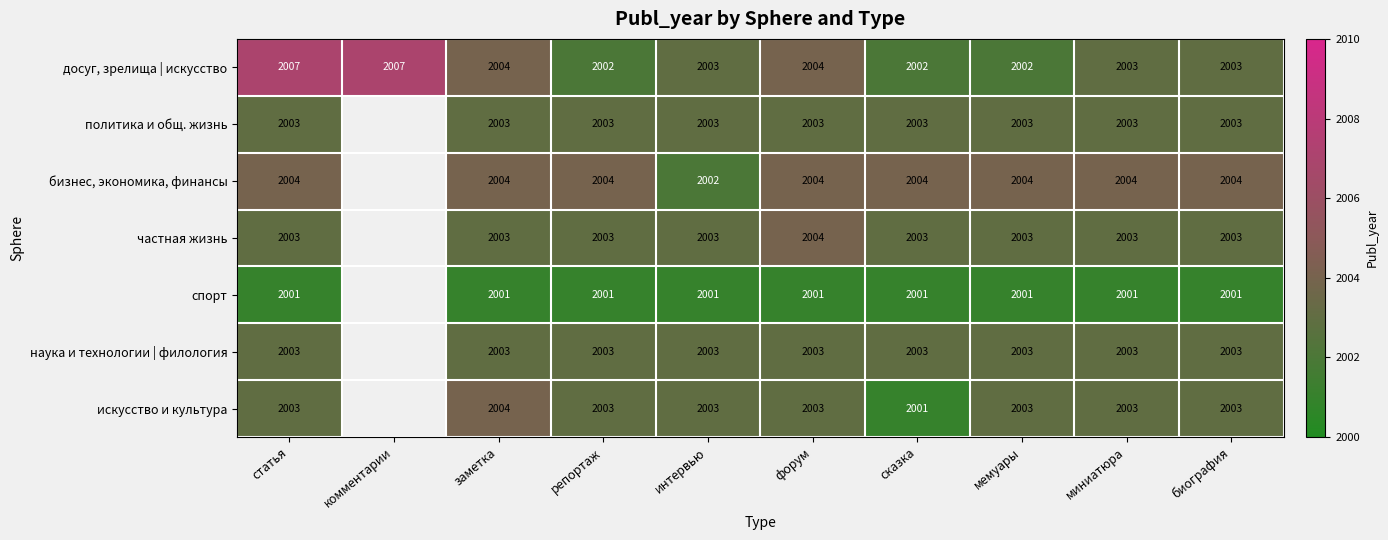

What is the lowest value of the досуг, зрелища | искусство series?

2002